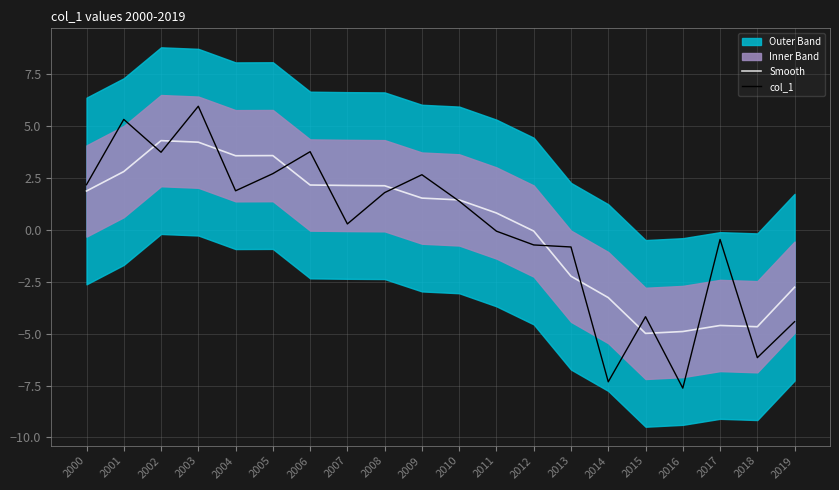

Which has a higher value, 2011 or 2001?

2001